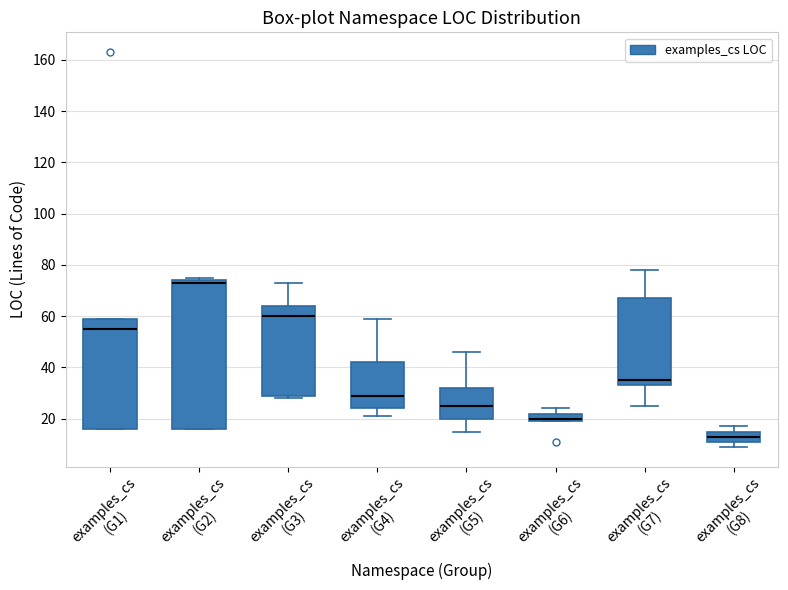

Reading left to right, read every box against the y-axis: the position of its median line, the range the box covers, and the ends of its whiskers. The values are not printed on the chart, so give them approximately, as read against the axis.

examples_cs (G1): median 56, box 16 to 60, whiskers 16 to 60
examples_cs (G2): median 74 (just below the box's upper edge), box 16 to 74, whiskers 16 to 76
examples_cs (G3): median 60, box 30 to 64, whiskers 28 to 74
examples_cs (G4): median 30, box 24 to 42, whiskers 22 to 60
examples_cs (G5): median 26, box 20 to 32, whiskers 16 to 46
examples_cs (G6): median 20 (just above the box's lower edge), box 20 to 22, whiskers 20 to 24
examples_cs (G7): median 36, box 34 to 68, whiskers 26 to 78
examples_cs (G8): median 14, box 12 to 16, whiskers 10 to 18